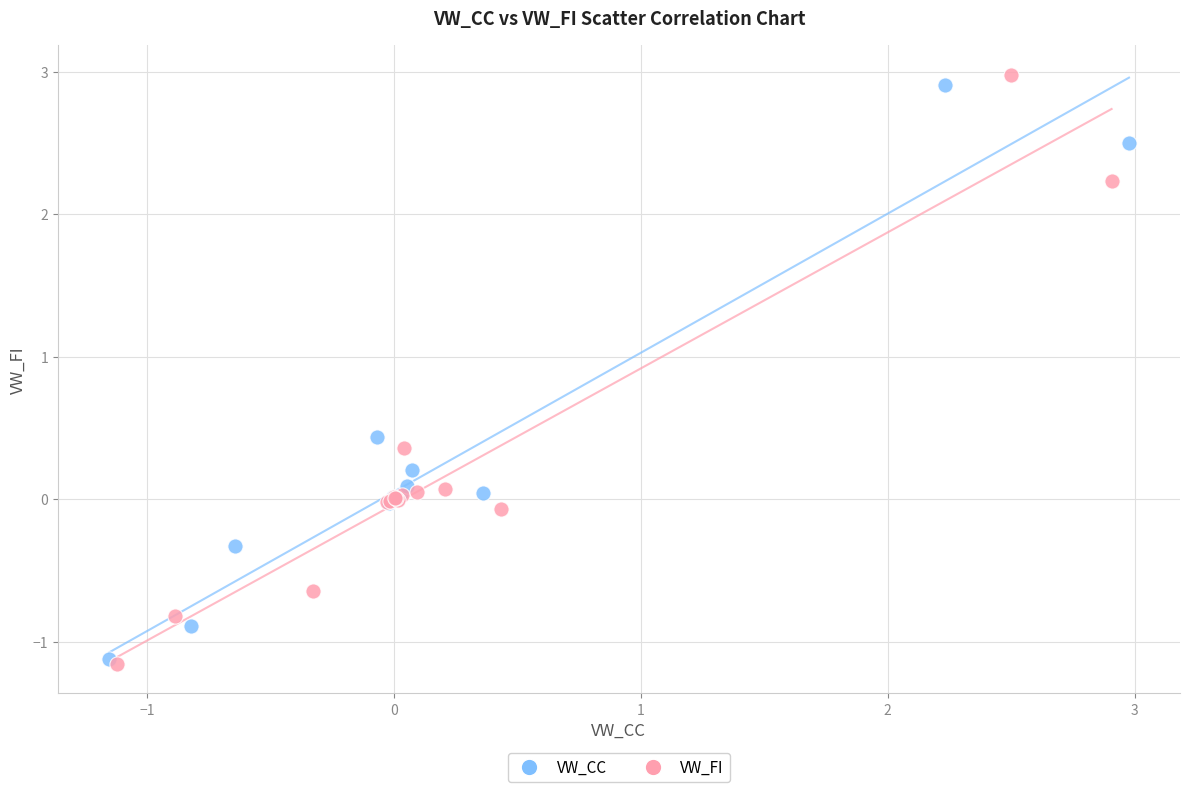

What are all the series names shown in the legend?

VW_CC, VW_FI